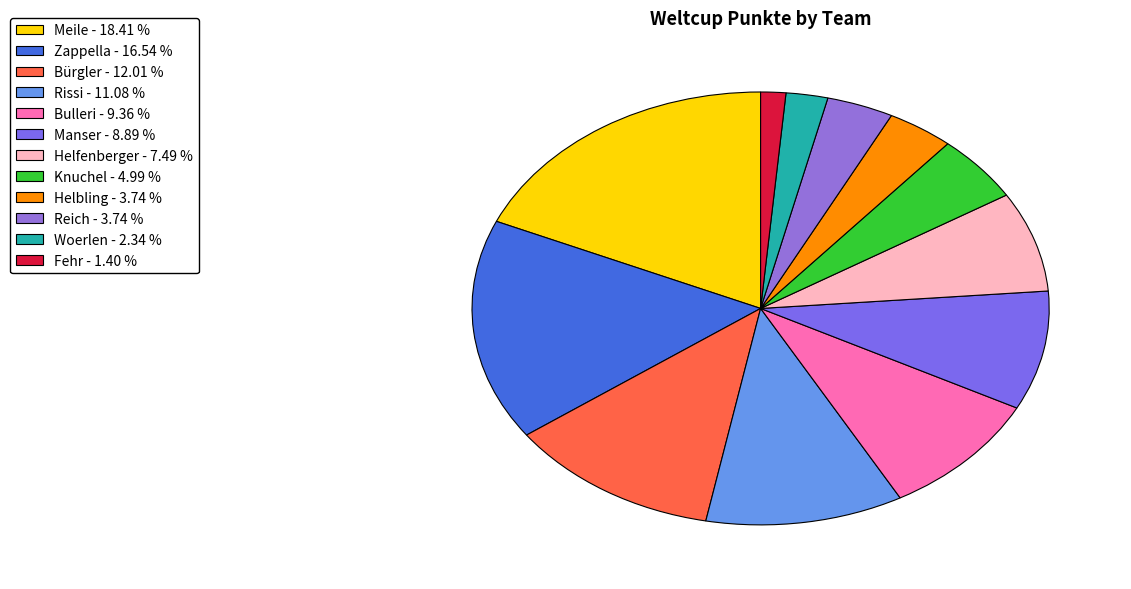

How much of the chart is everything except Fehr?

98.6%